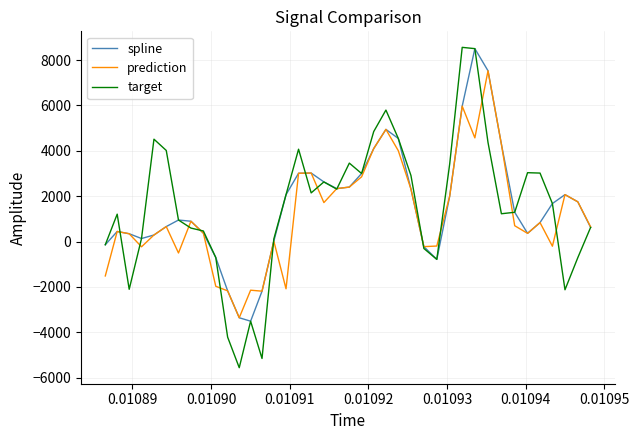

What is the lowest value of the prediction series?

-3361.1